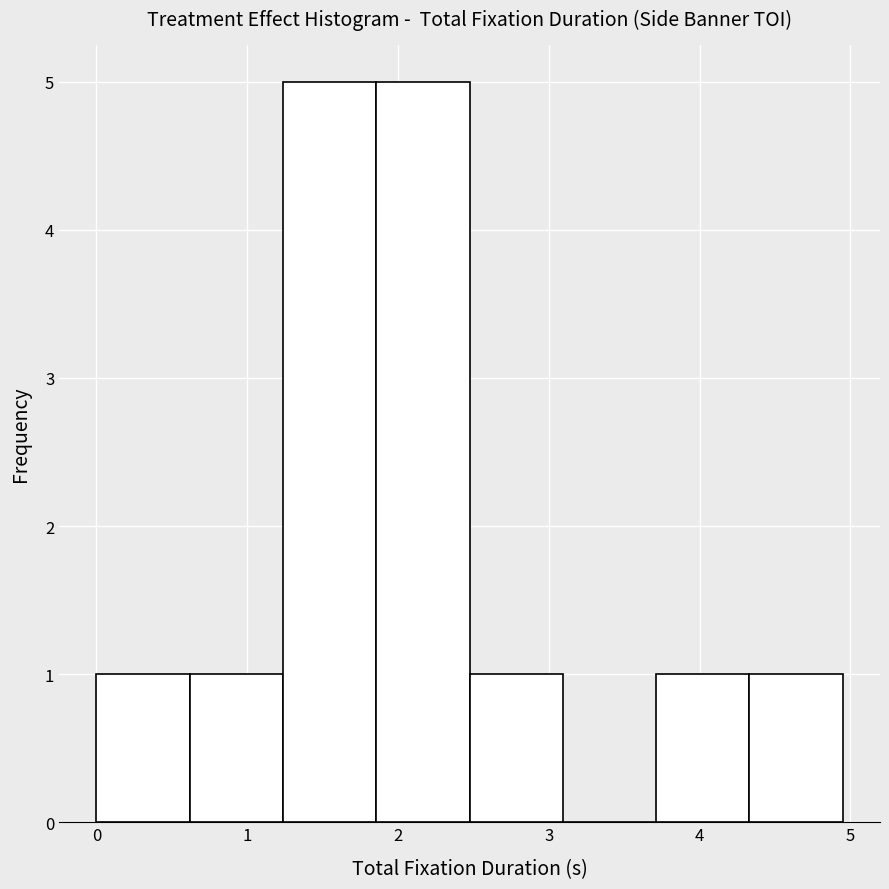

What is the height of the bar covering 0.0 to 0.6 on the x-axis? Neither the bar edges nor the heights are printed on the chart, so give them approximately, as read against the axes.

1